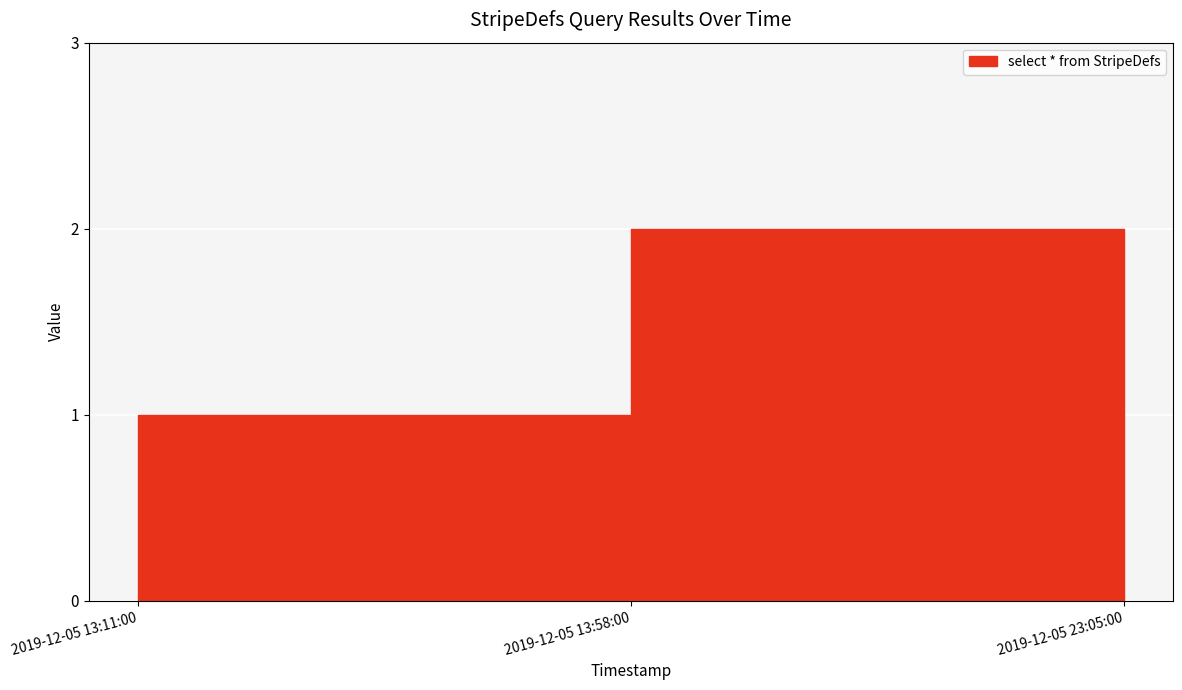

True or false: the data shows 0 at 2019-12-05 13:11:00.

False